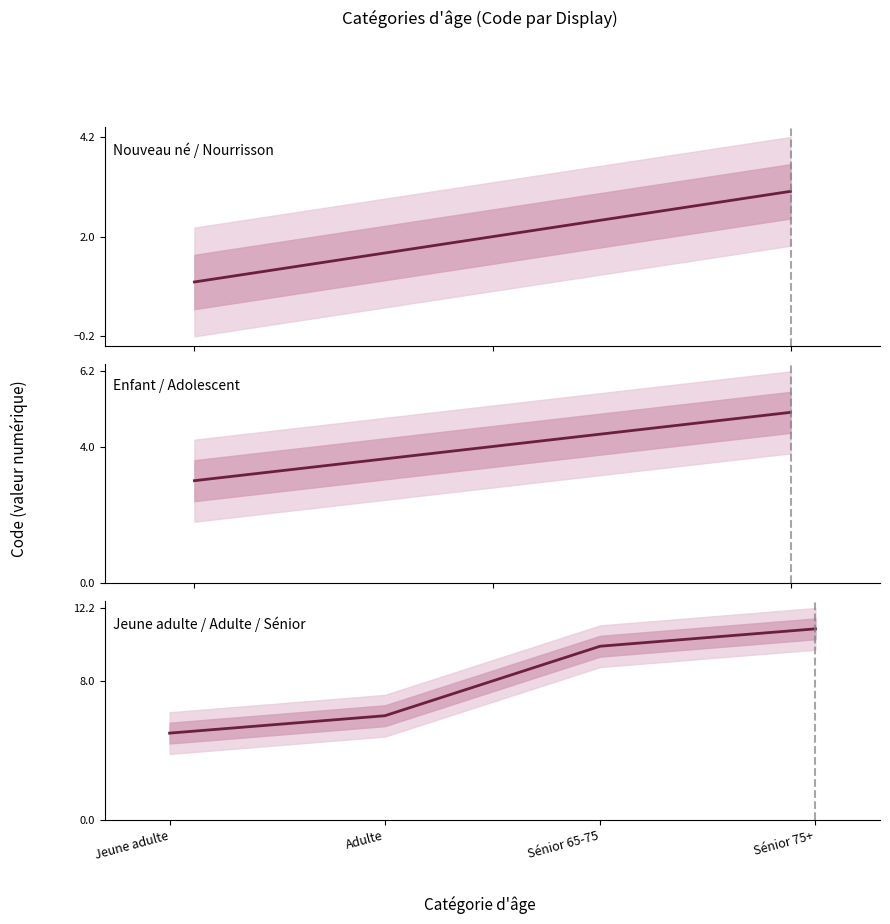

At which label is the value closest to 6?

Adulte